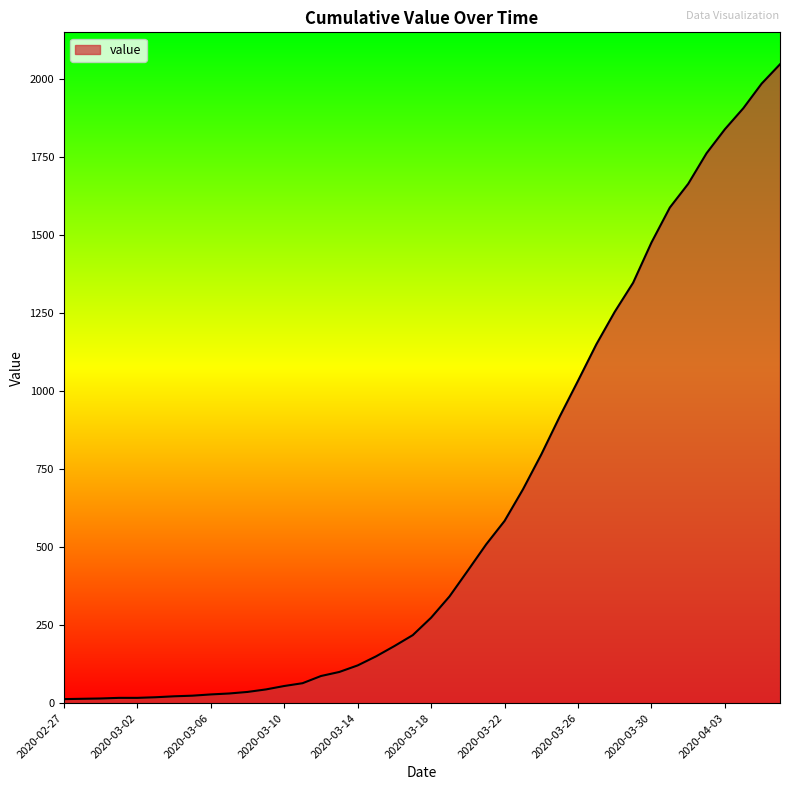

What is the greatest value displayed?

2047